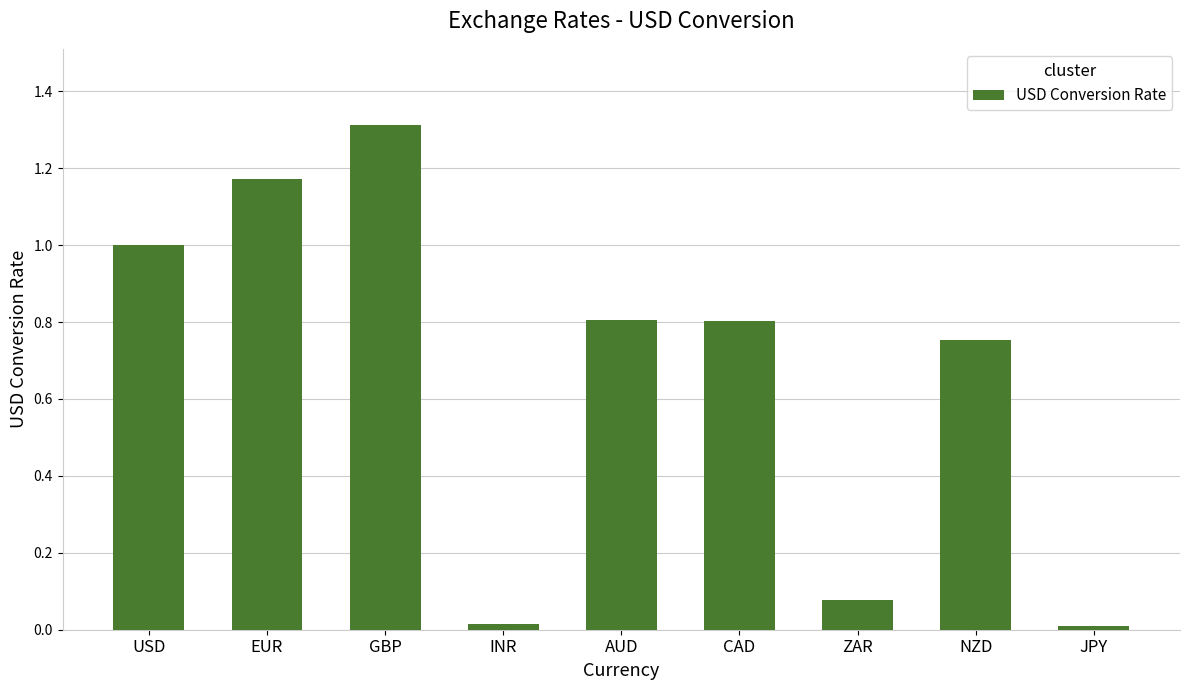

What is the change in value from GBP to JPY?

-1.3